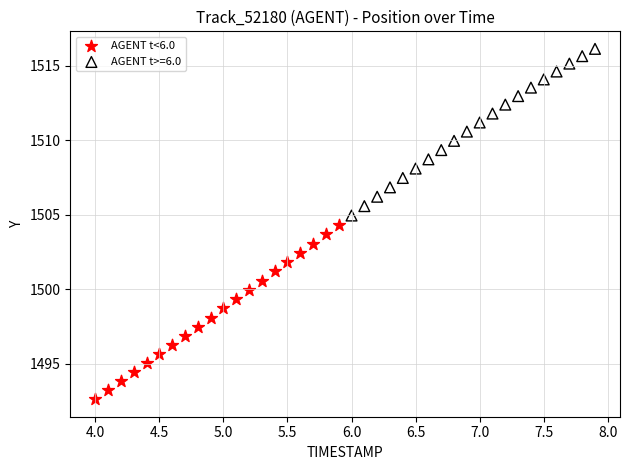

Which series reaches the minimum Y coordinate?

AGENT t<6.0